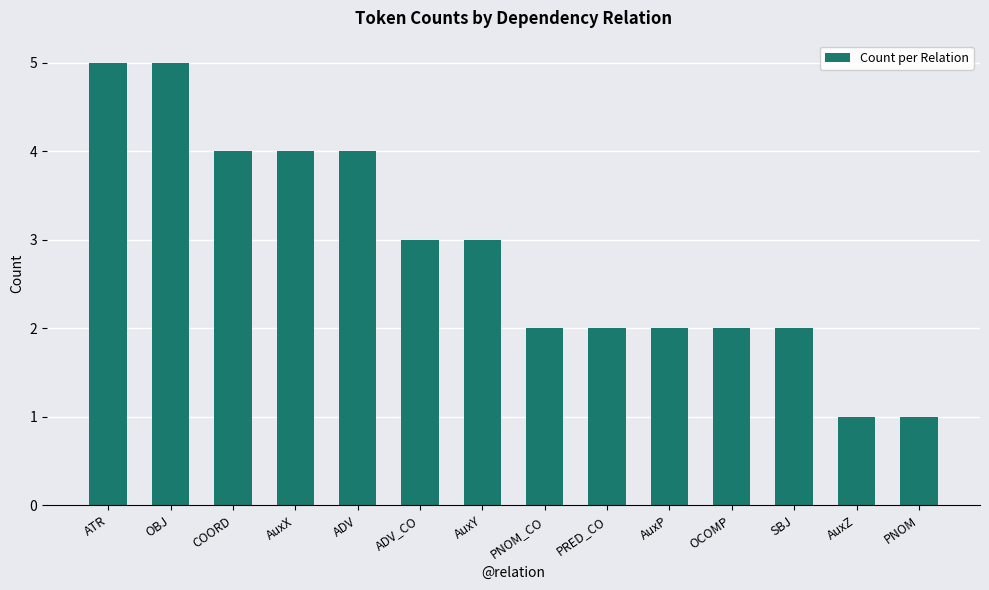

What is the label of the 4th bar from the left?

AuxX